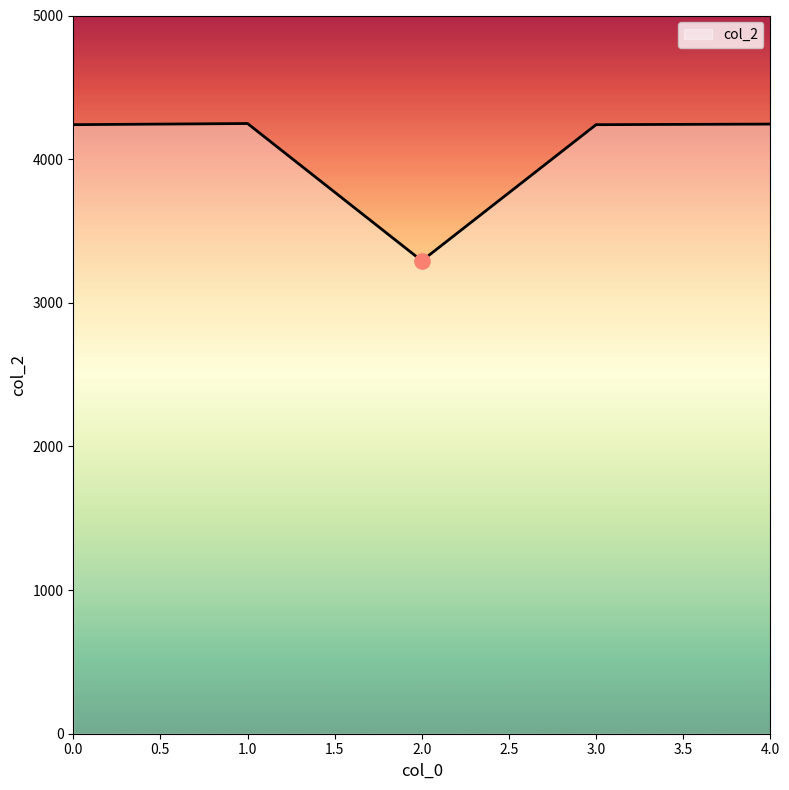

What is the ratio of the value at 2.0 to the value at 1.0?

0.8